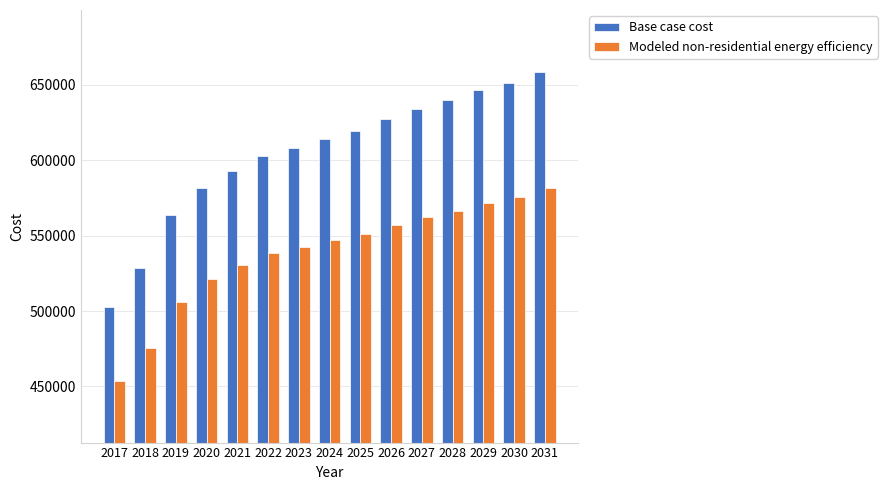

How many distinct data groups are displayed?

2